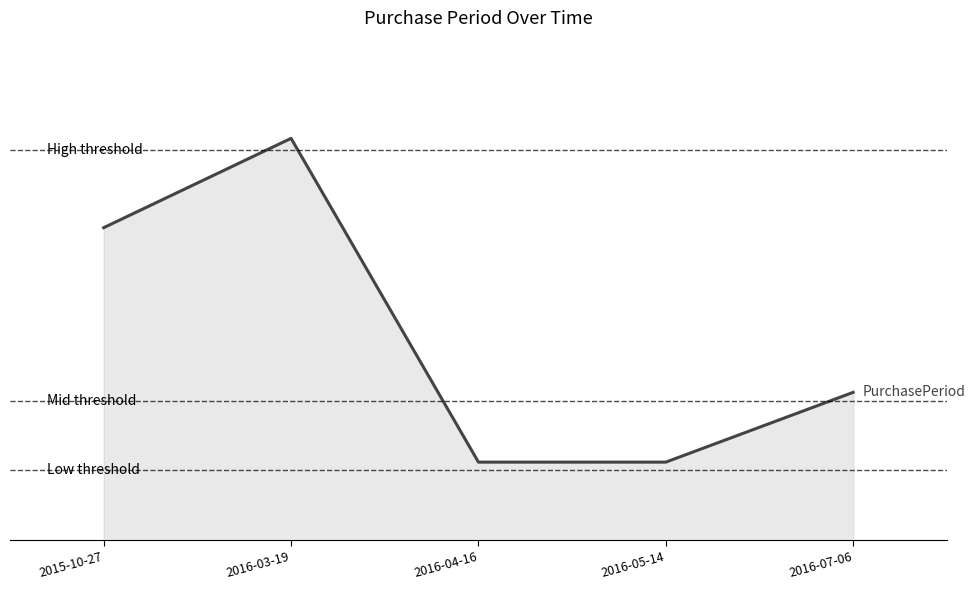

Reading left to right, list all the values displayed in this chart.

2015-10-27=112	2016-03-19=144	2016-04-16=28	2016-05-14=28	2016-07-06=53